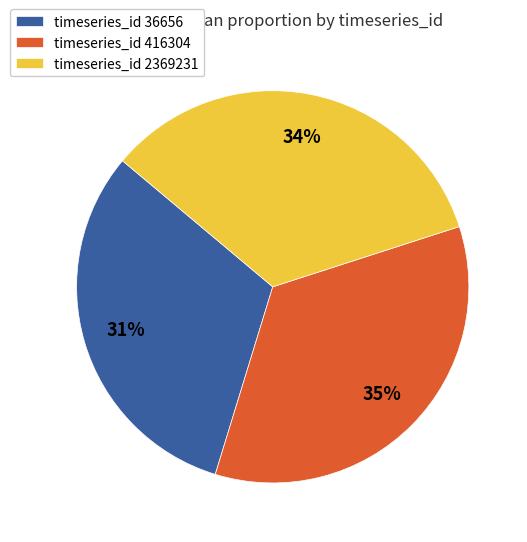

True or false: timeseries_id 36656 accounts for 31% of the total.

True